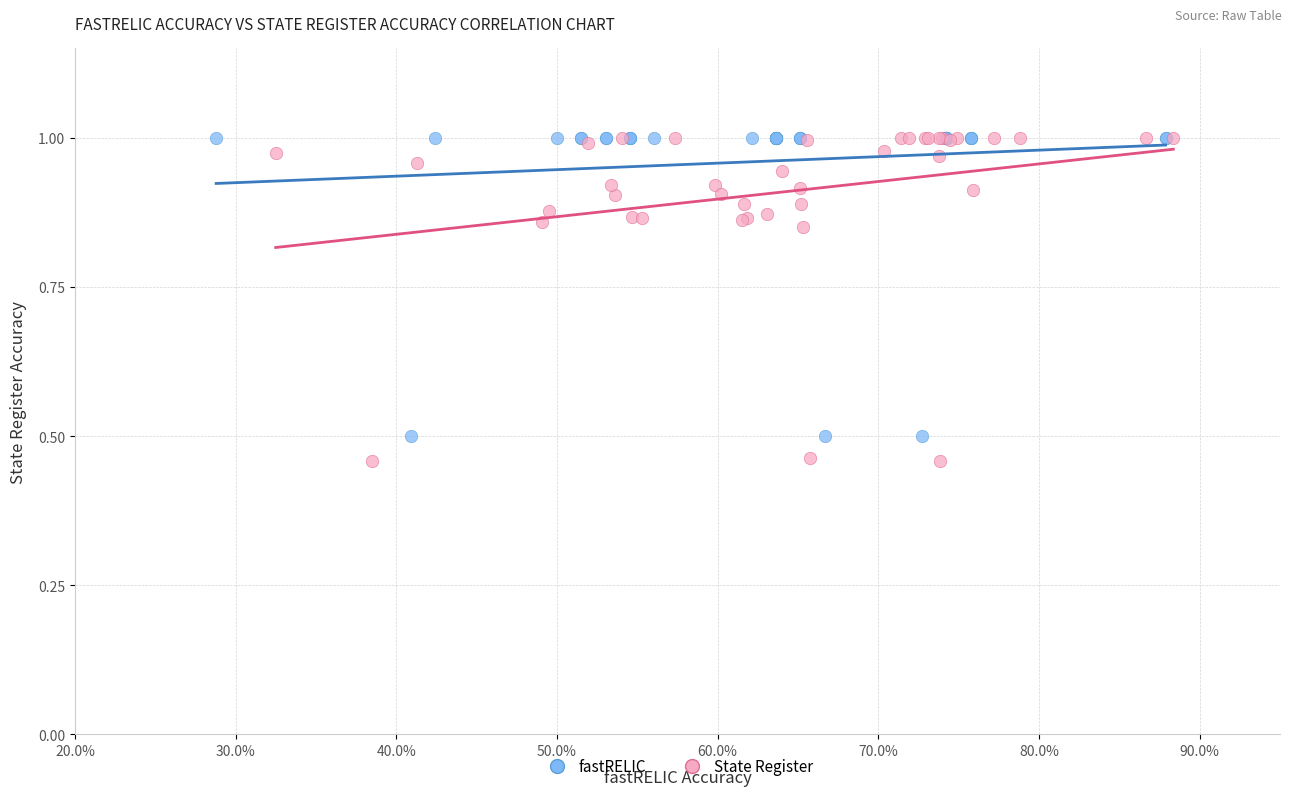

Which series contains the lowest Y value?

State Register